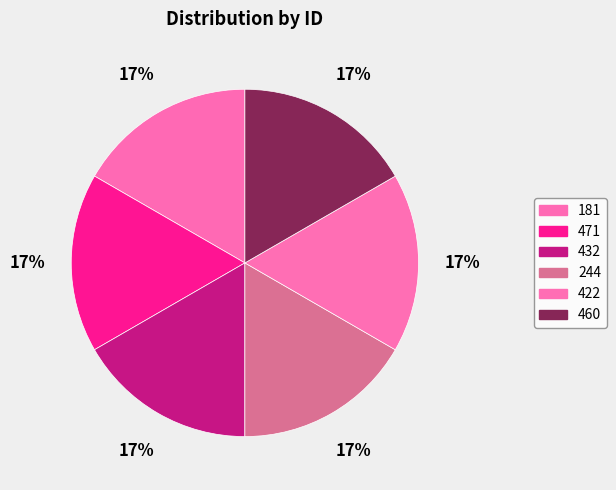

Count the number of slices in the pie.

6